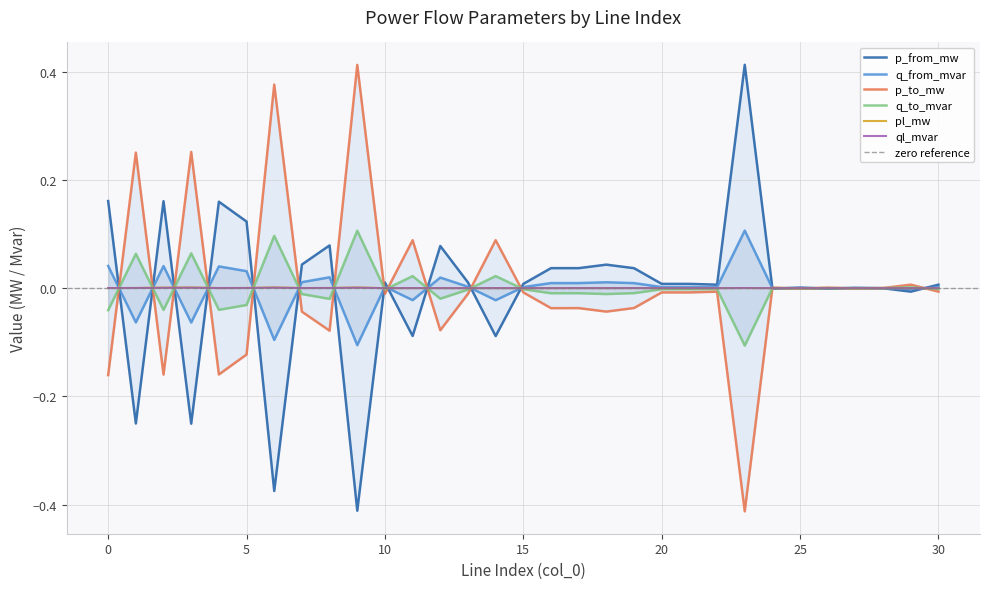

How many values in the ql_mvar series exceed 0?

22